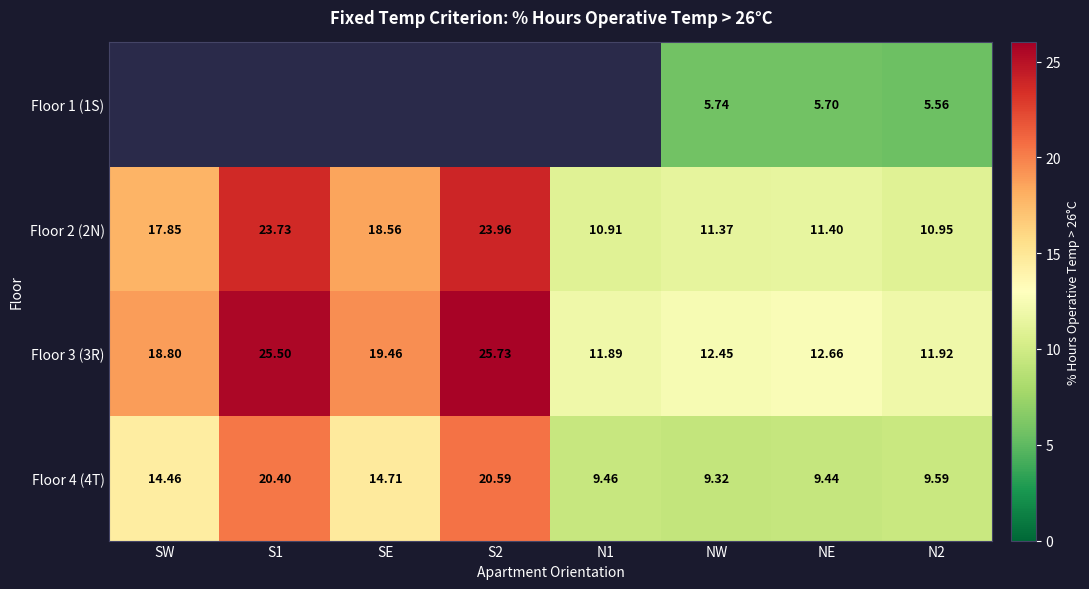

Rank the series at N2 from highest to lowest value.

Floor 3 (3R), Floor 2 (2N), Floor 4 (4T), Floor 1 (1S)